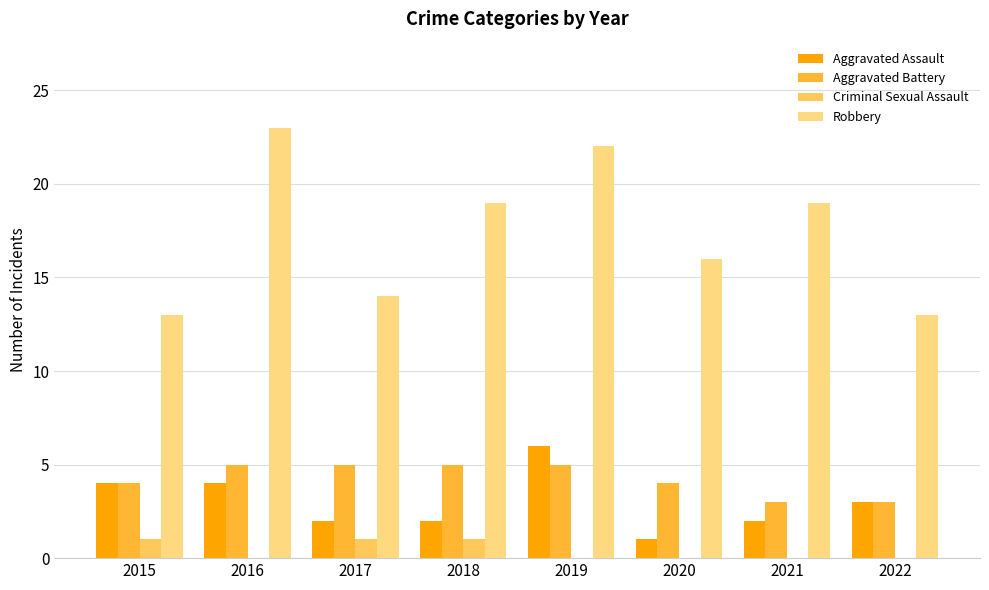

Is the value of Aggravated Battery at 2020 greater than the value of Robbery at 2020?

No